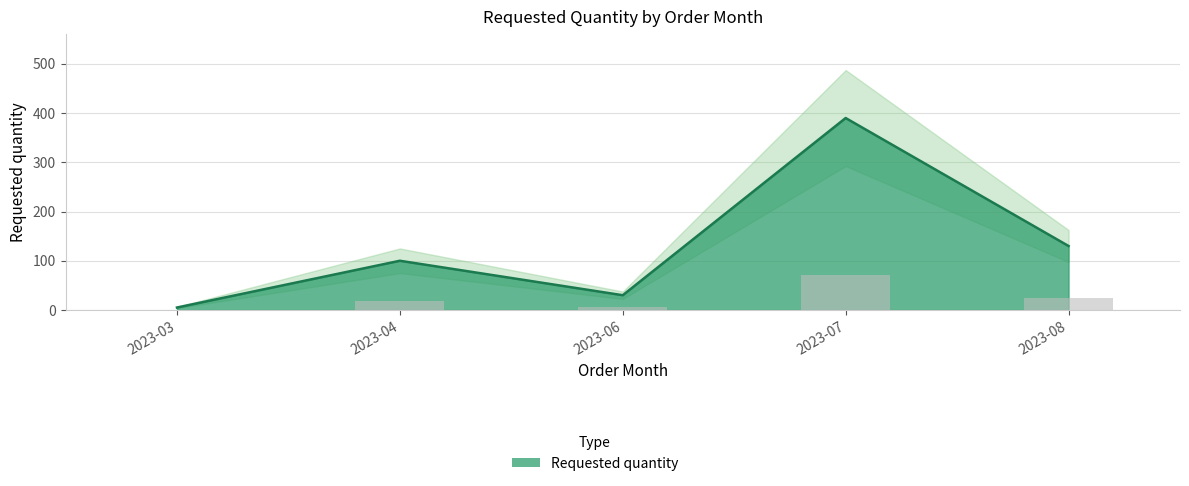

What is the smallest value displayed?

5